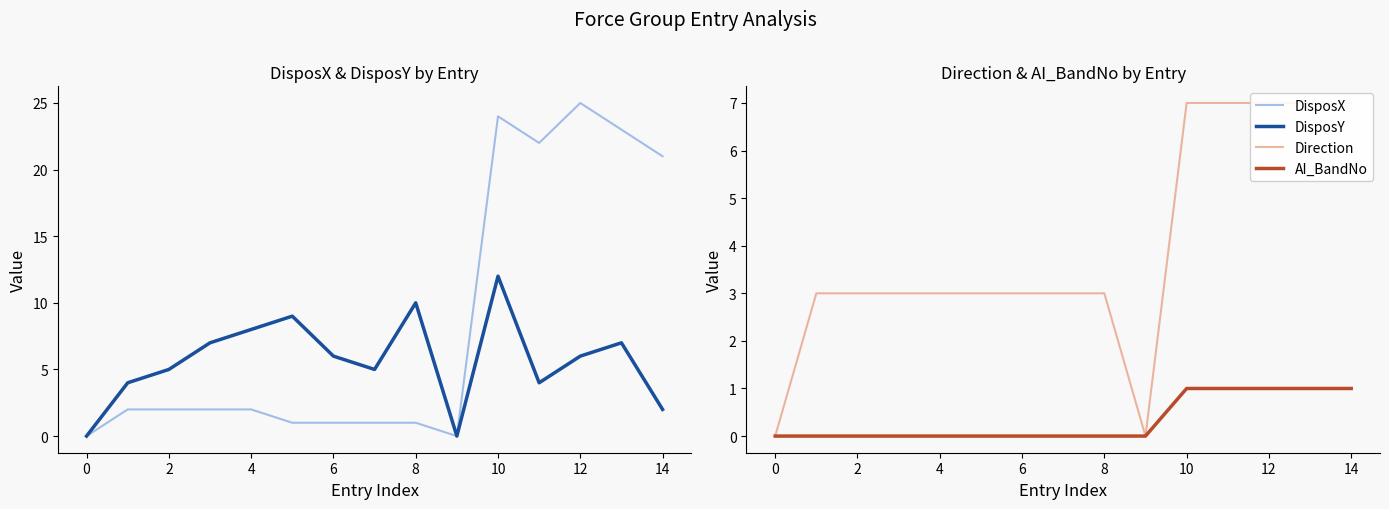

The value of AI_BandNo at 12 is 1. True or false?

True